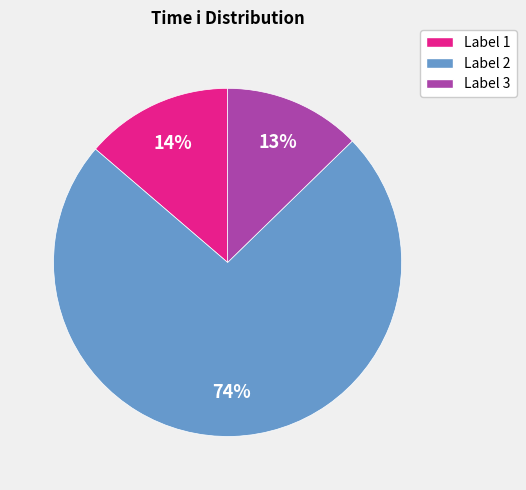

Is there a majority slice in this chart?

Yes